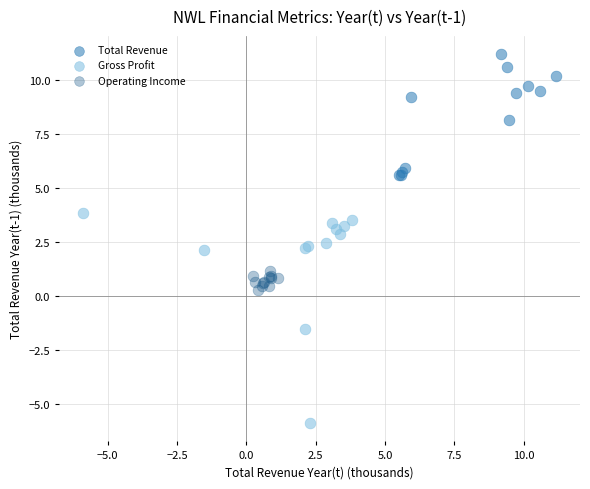

What are all the series names shown in the legend?

Total Revenue, Gross Profit, Operating Income